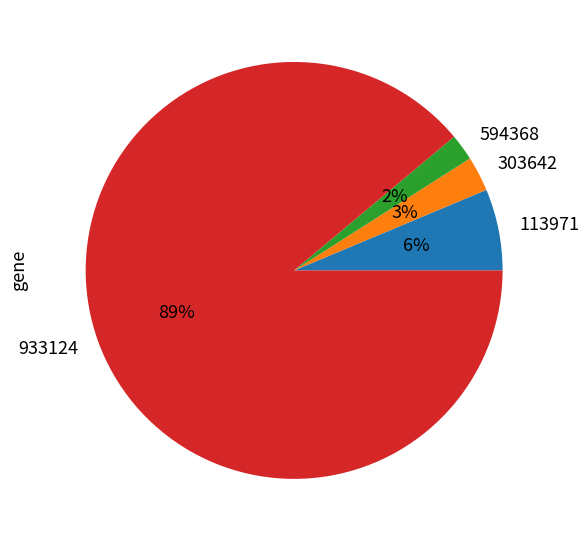

Is the sum of 113971 and 594368 greater than half?

No